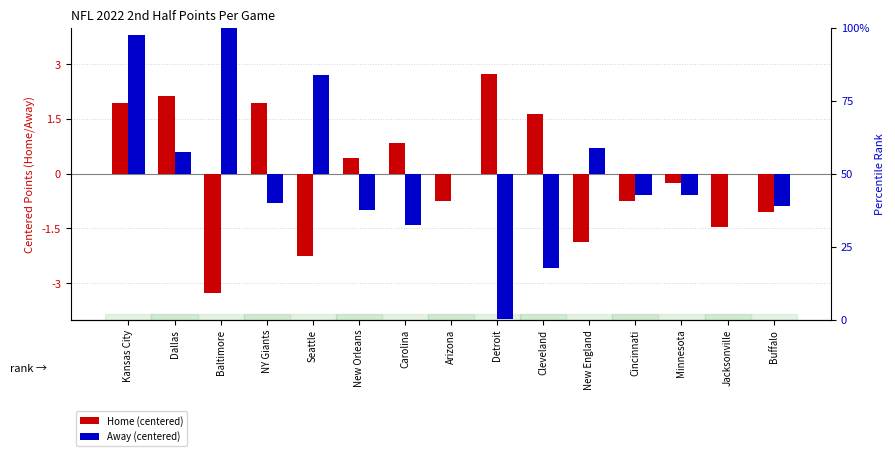

Rank the series at Cincinnati from lowest to highest value.

Home (centered), Away (centered)